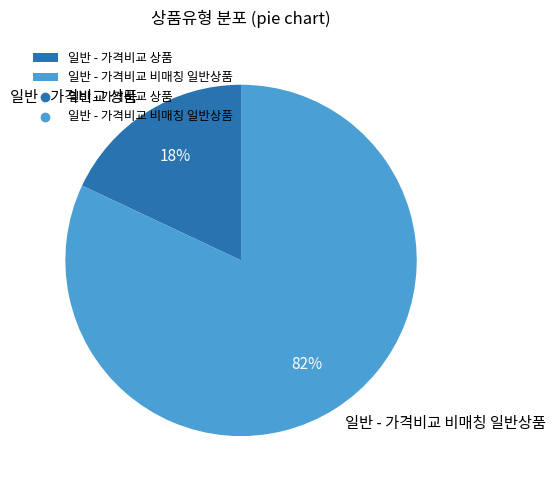

Count the number of slices in the pie.

2